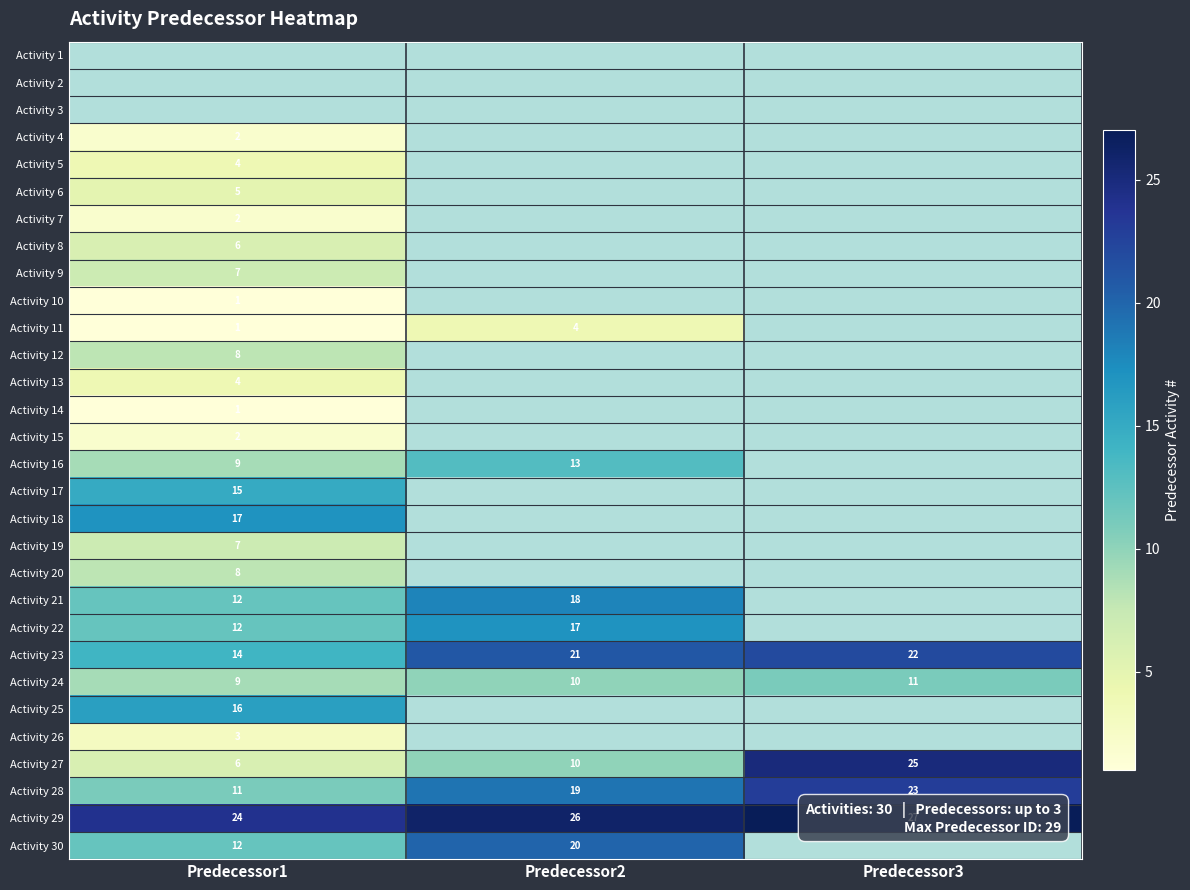

What is the average value of the Activity 24 series?

10